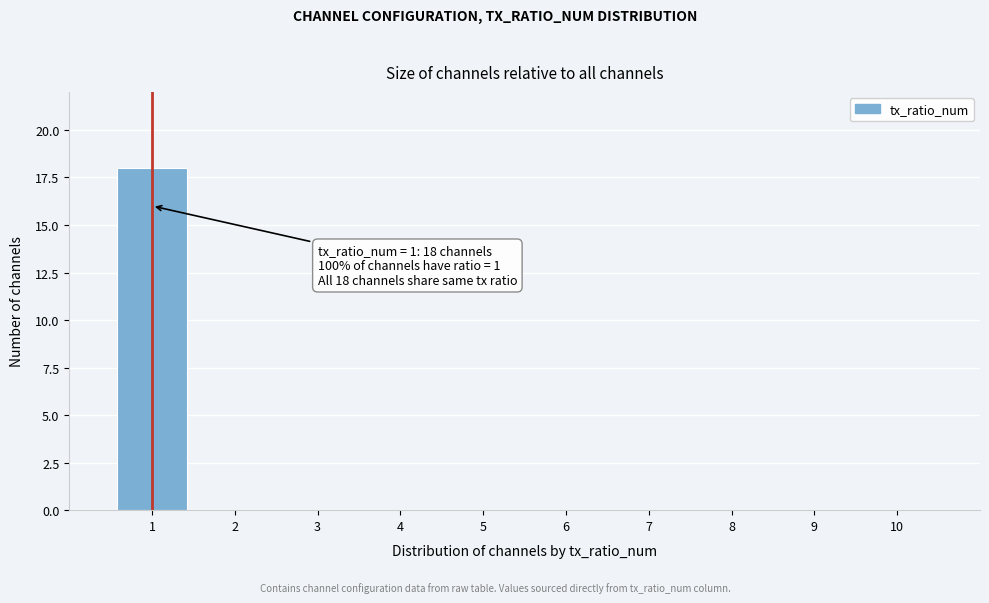

Which range on the x-axis has the tallest bar?

0.5 to 1.5